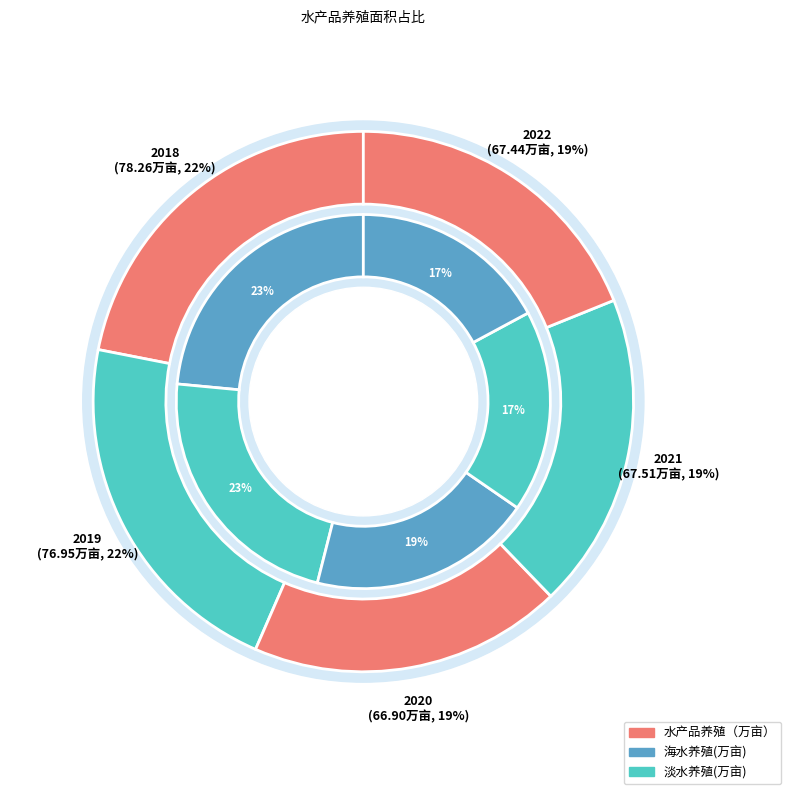

How many segments does this pie chart have?

5